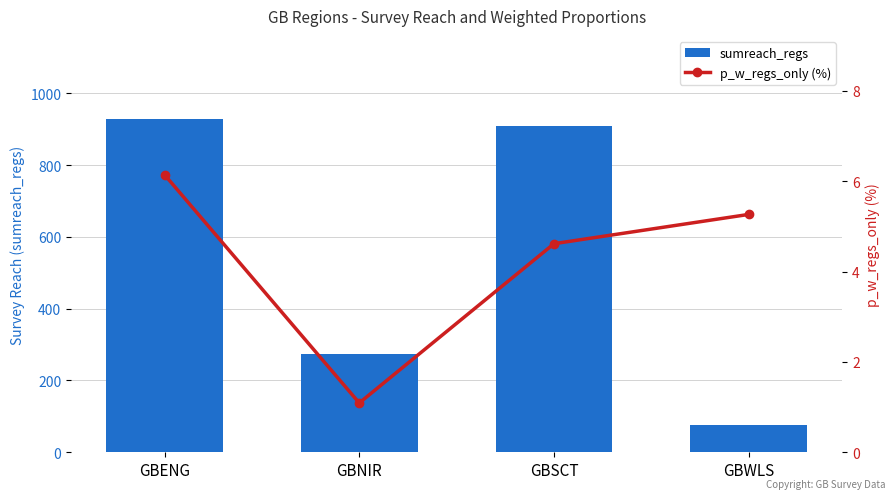

What is the smallest value displayed?

1.1